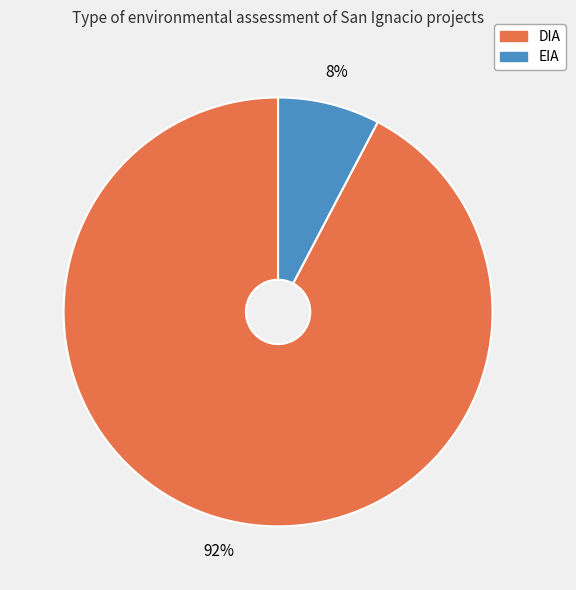

To the nearest percent, what portion does DIA represent?

92%